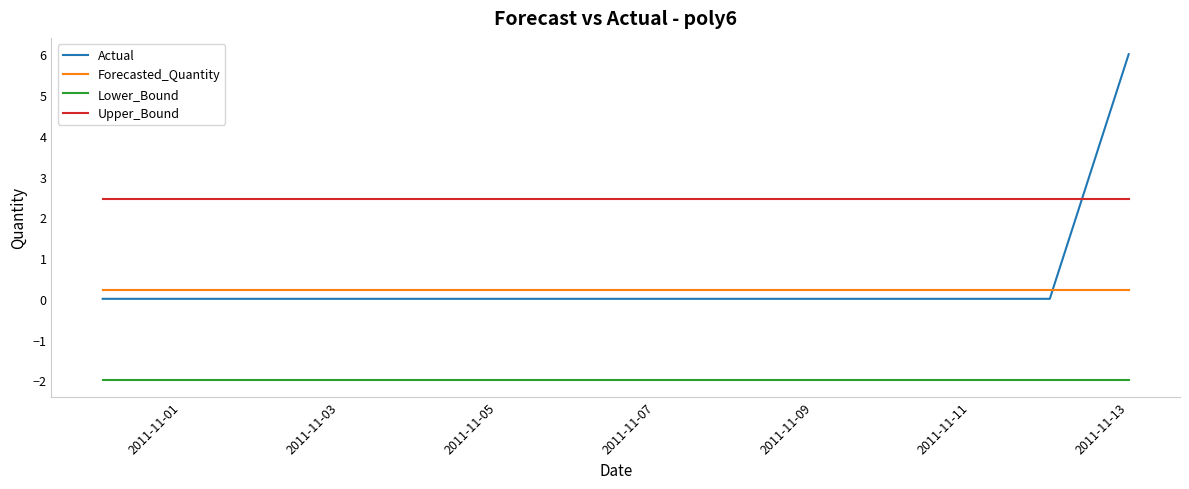

What is the greatest value displayed?

6.0